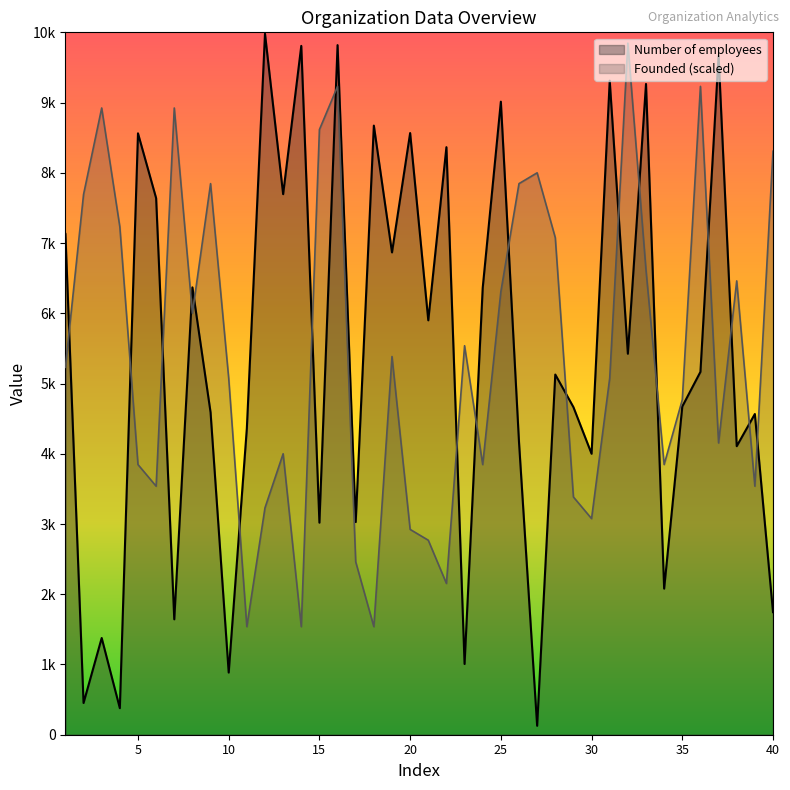

Where is the first local maximum for Number of employees?

3